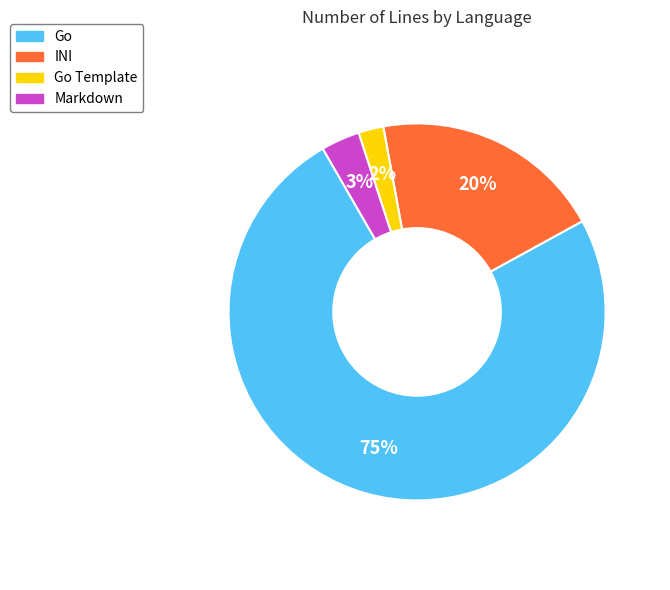

Is there a majority slice in this chart?

Yes